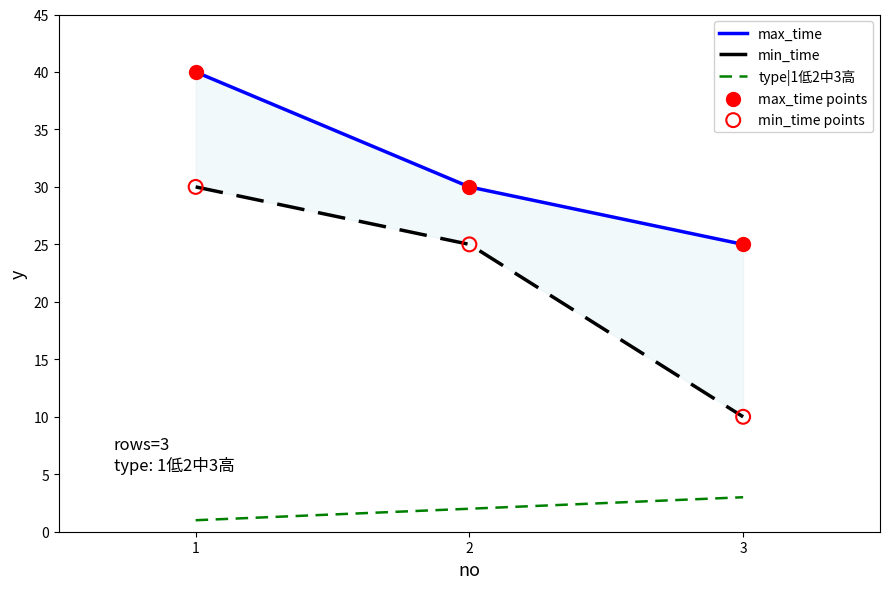

At which category is the sum across all series the highest?

1